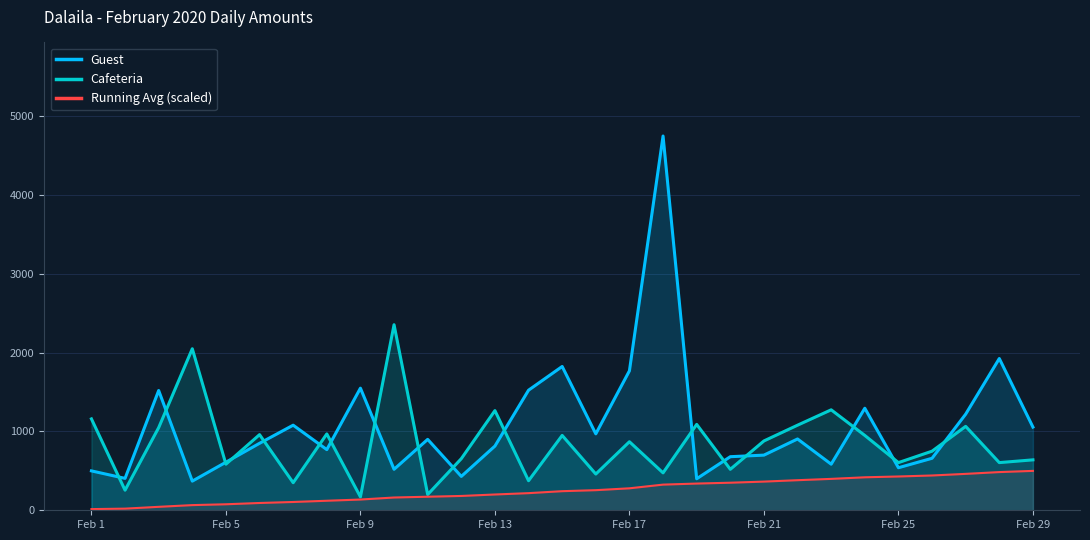

What is the highest value of the Guest series?

4750.0